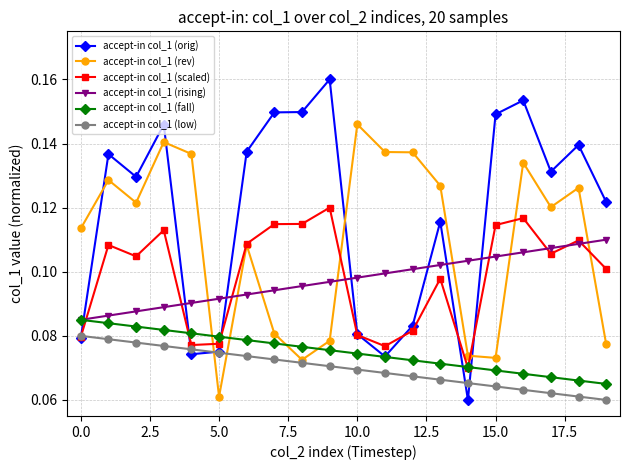

True or false: accept-in col_1 (rev) and accept-in col_1 (rising) intersect in this chart.

True